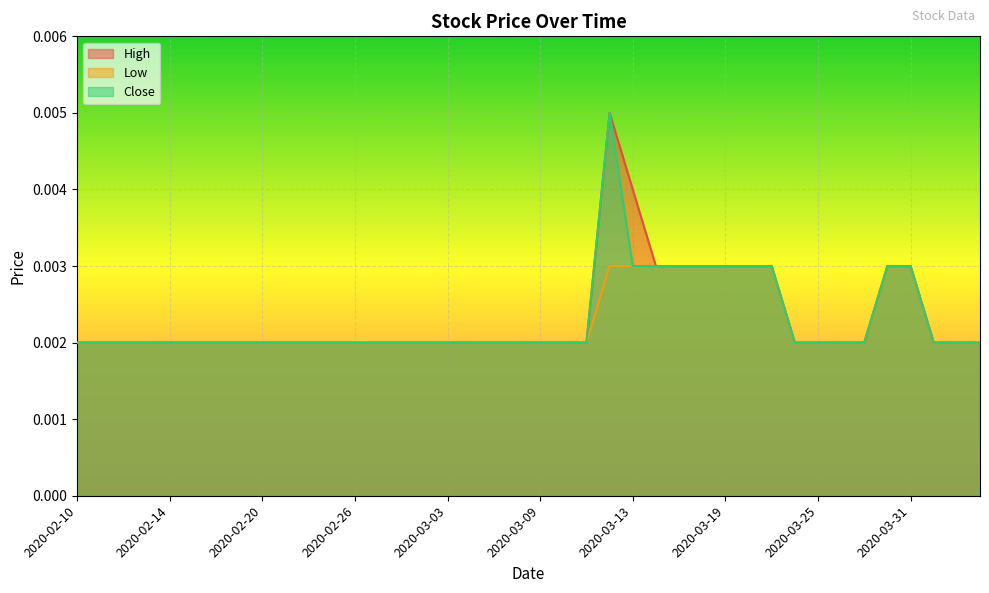

True or false: High and Low cross at least once.

False